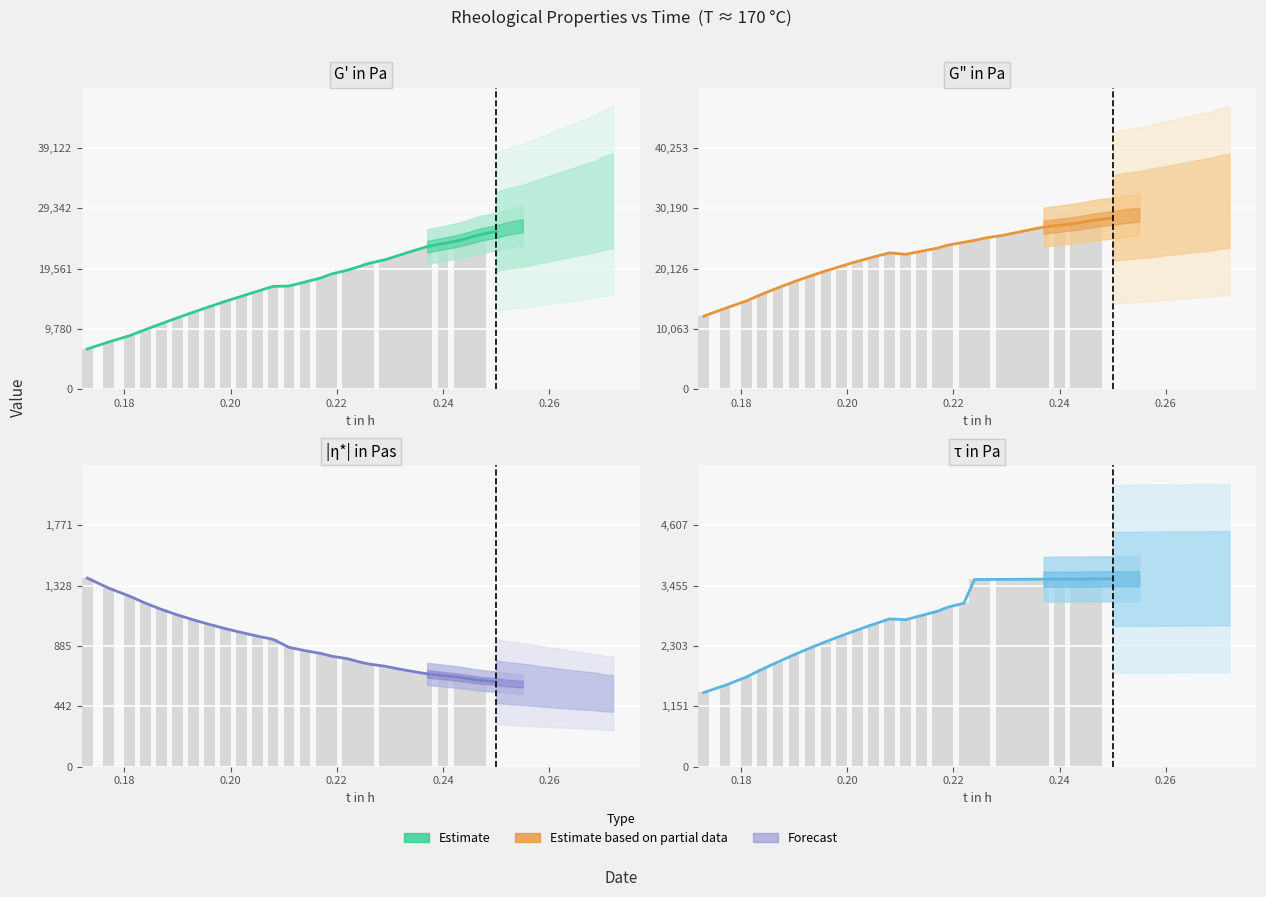

Does the chart contain any negative values?

No